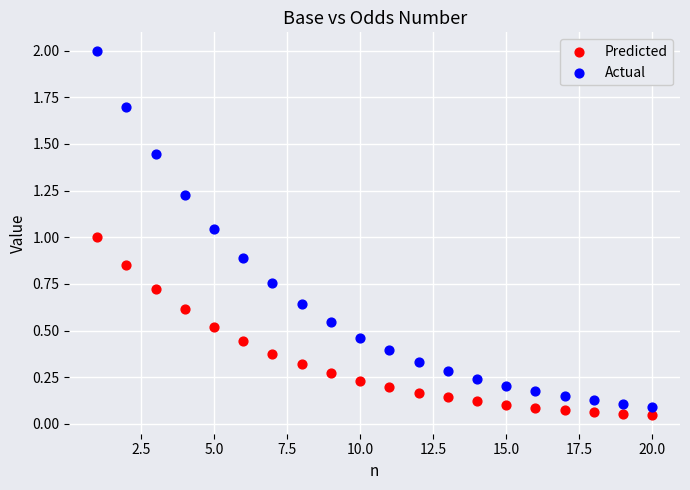

Which series has the widest spread of Y values?

Actual